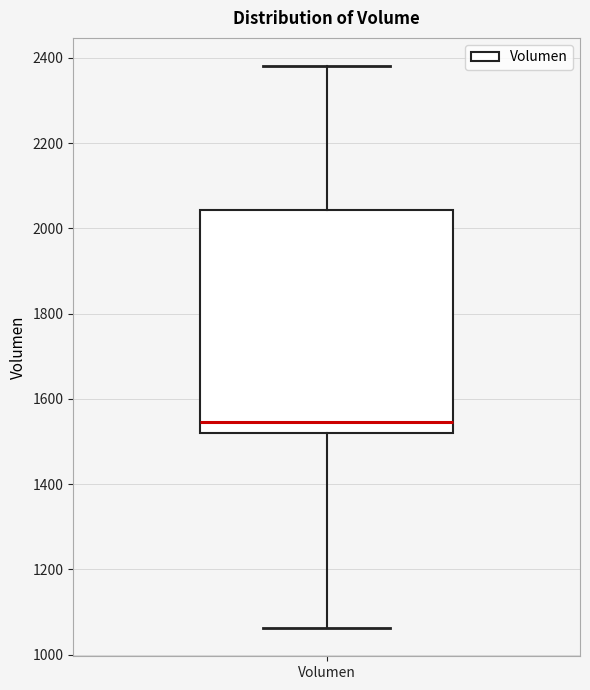

Transcribe this box plot: give where the median line is, the range the box spans, and where the two whiskers end, as read against the y-axis. The values are not printed on the chart, so give them approximately, as read against the axis.

median 1540, box 1520 to 2040, whiskers 1060 to 2380